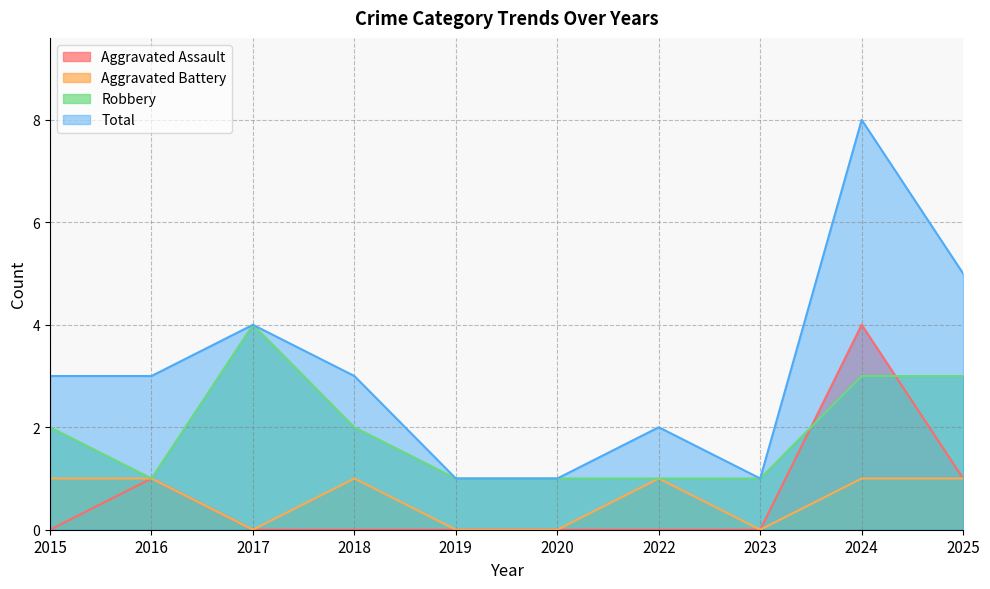

True or false: Robbery and Total intersect in this chart.

False